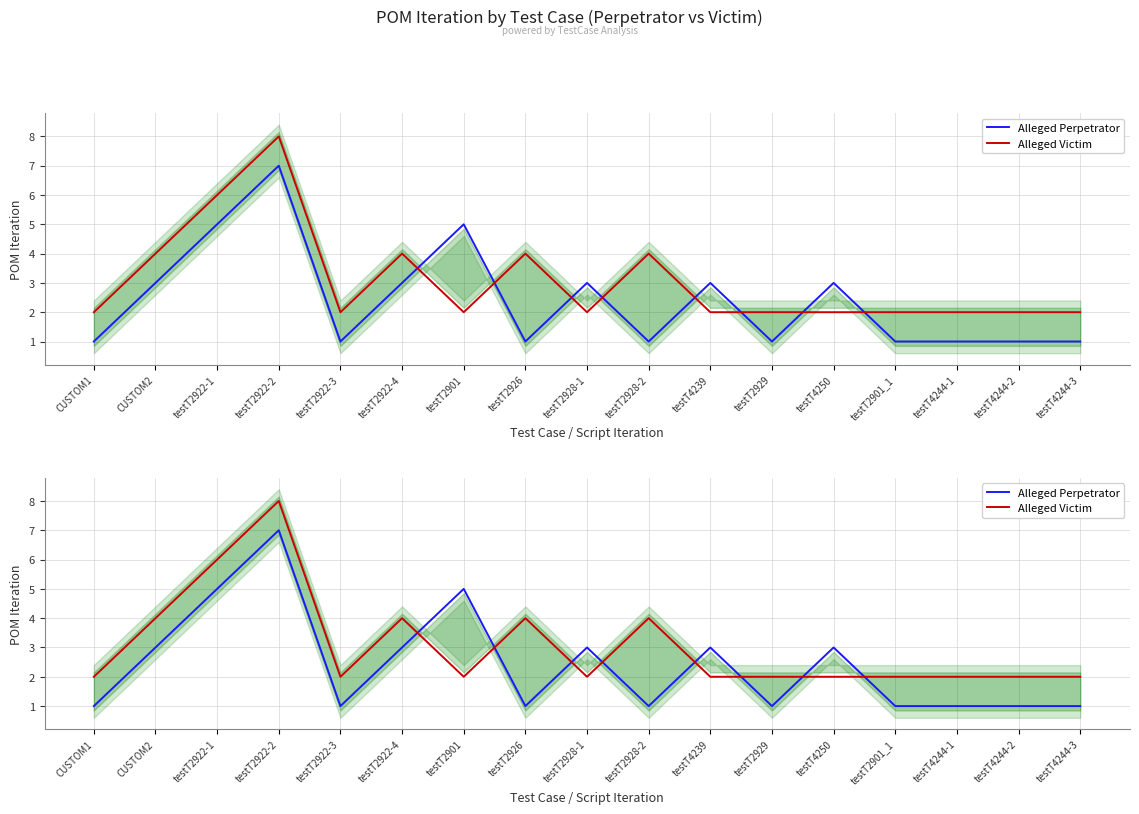

Is the value of Alleged Perpetrator at testT2922-3 greater than the value of Alleged Victim at testT2929?

No